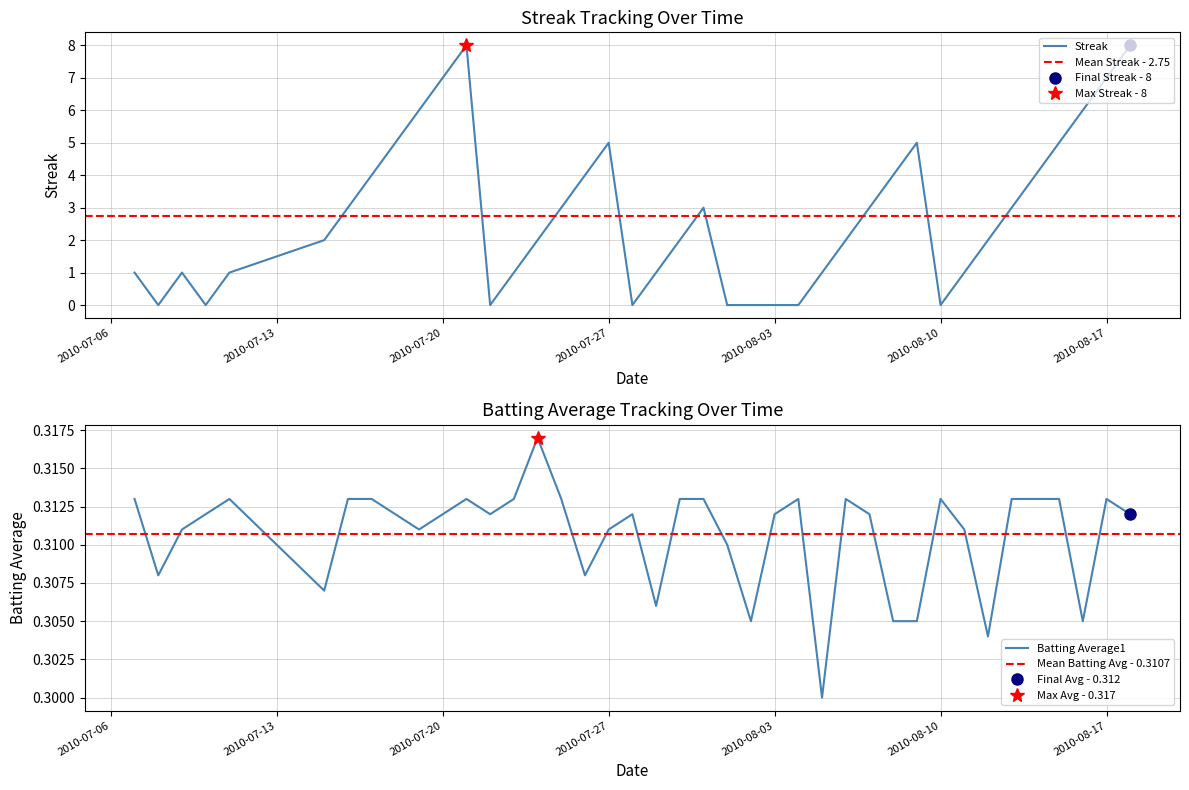

What is the maximum value for Streak?

8